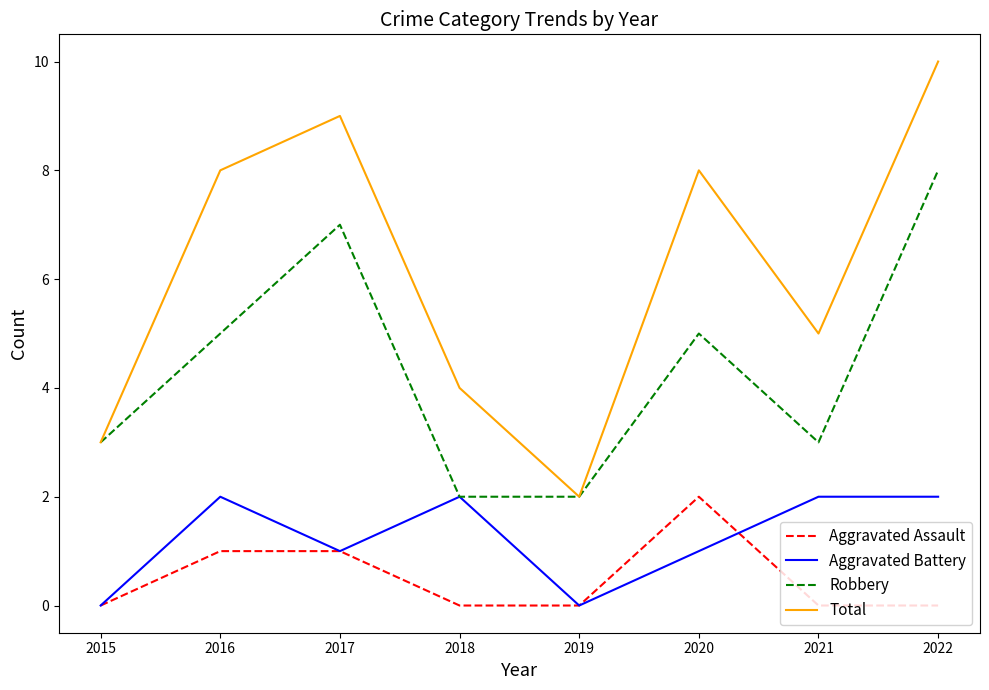

At 2021, list the series in order from largest to smallest.

Total, Robbery, Aggravated Battery, Aggravated Assault